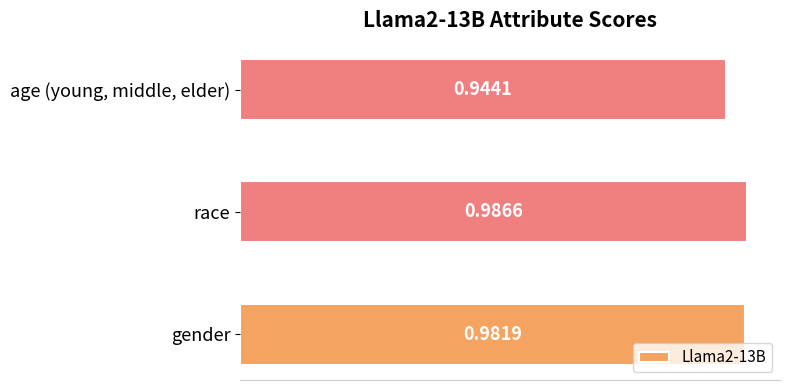

List the labels in order of value, smallest first.

age (young, middle, elder), gender, race